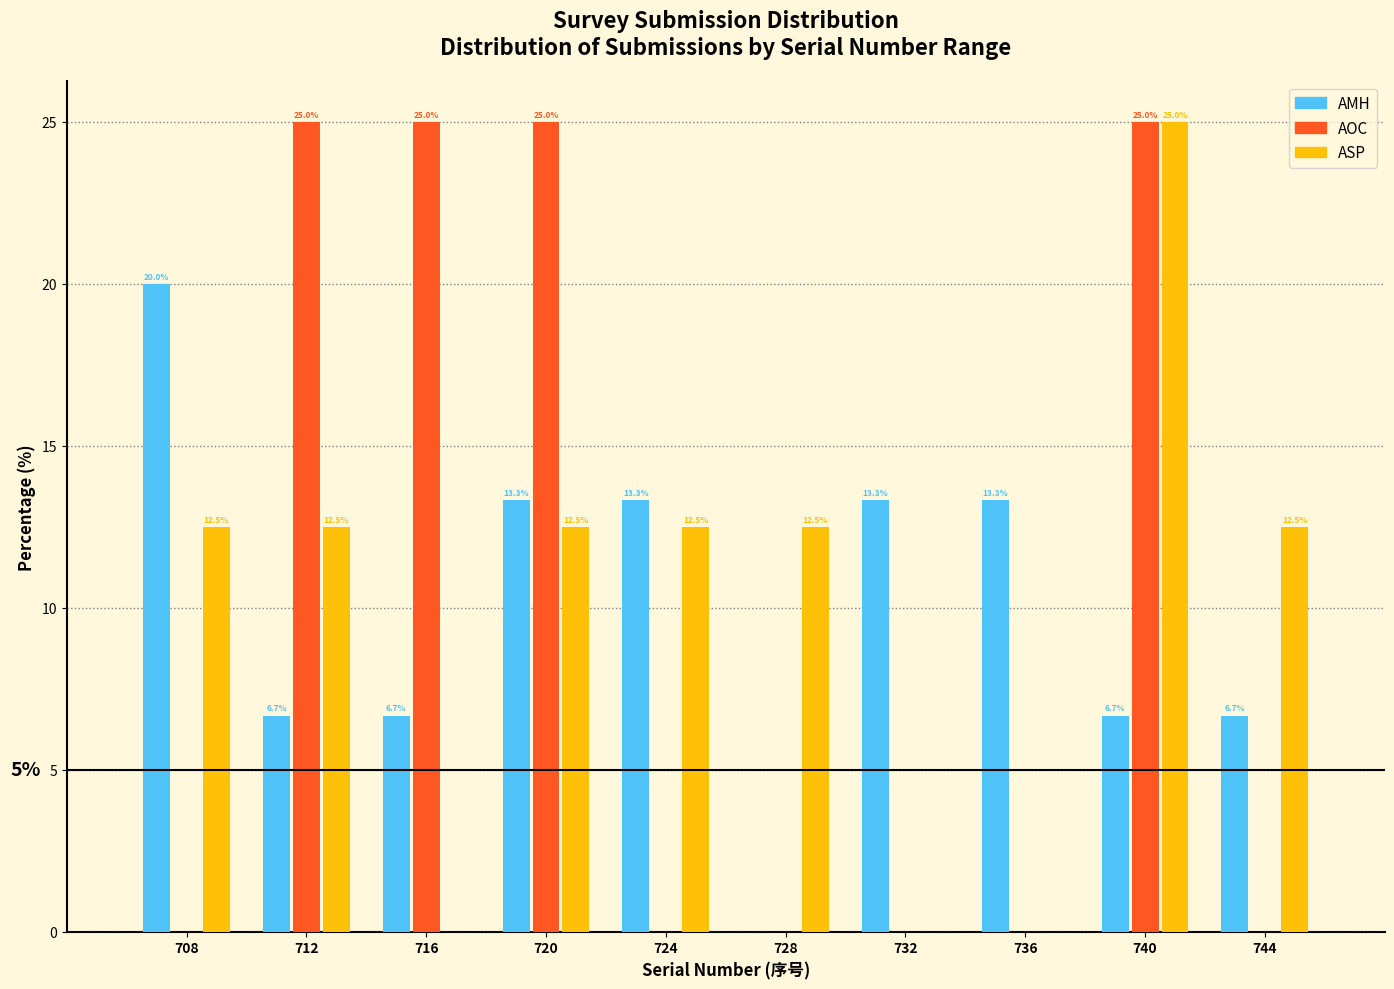

In the ASP series, which range on the x-axis has the tallest bar?

738 to 742